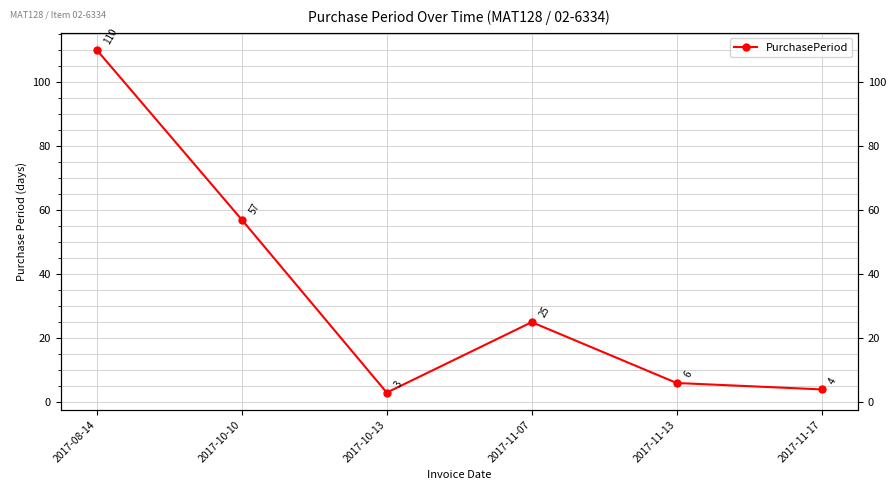

What is the sum of the values at 2017-10-13 and 2017-10-10?

60